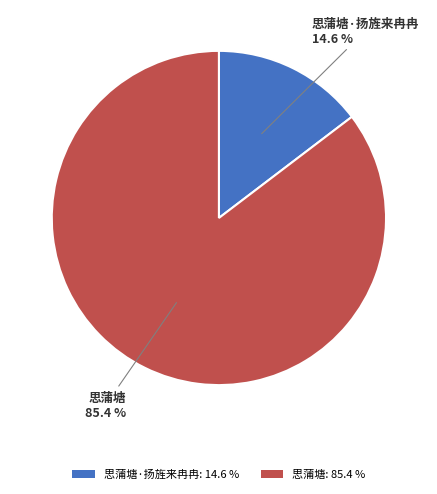

Which has a higher value, 思蒲塘·扬旌来冉冉: 14.6 % or 思蒲塘: 85.4 %?

思蒲塘: 85.4 %